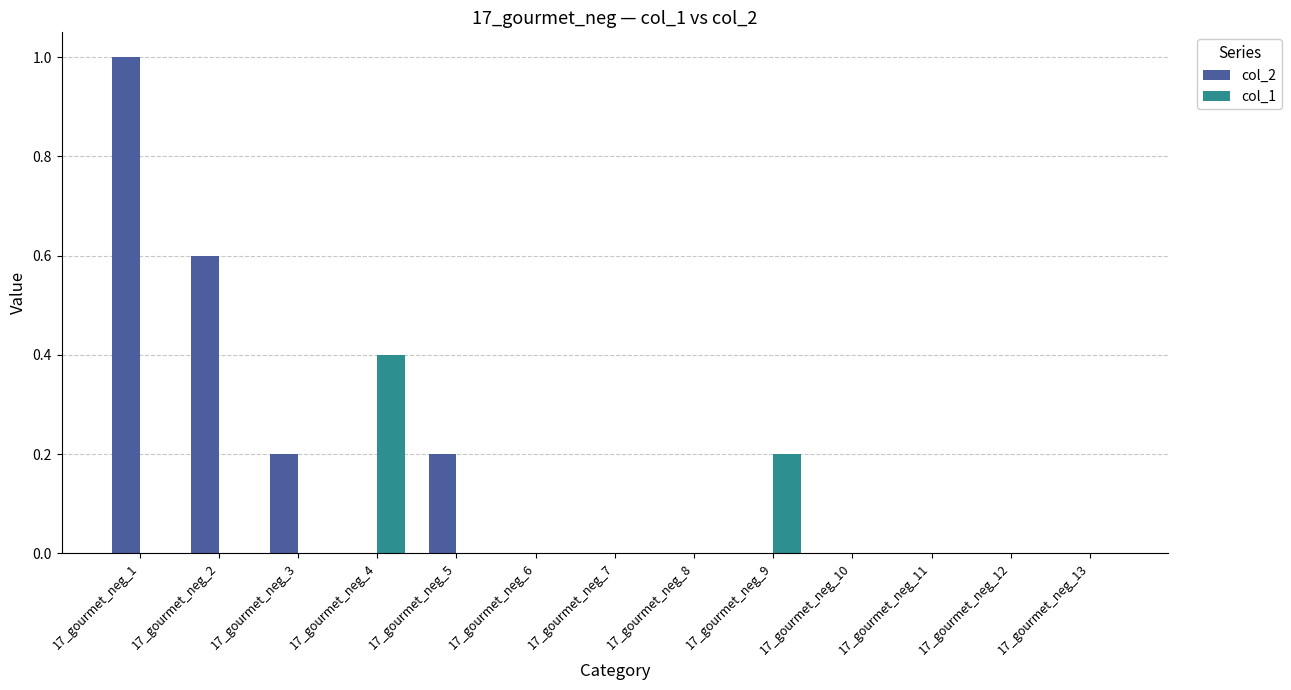

Which series has the largest total across all categories?

col_2